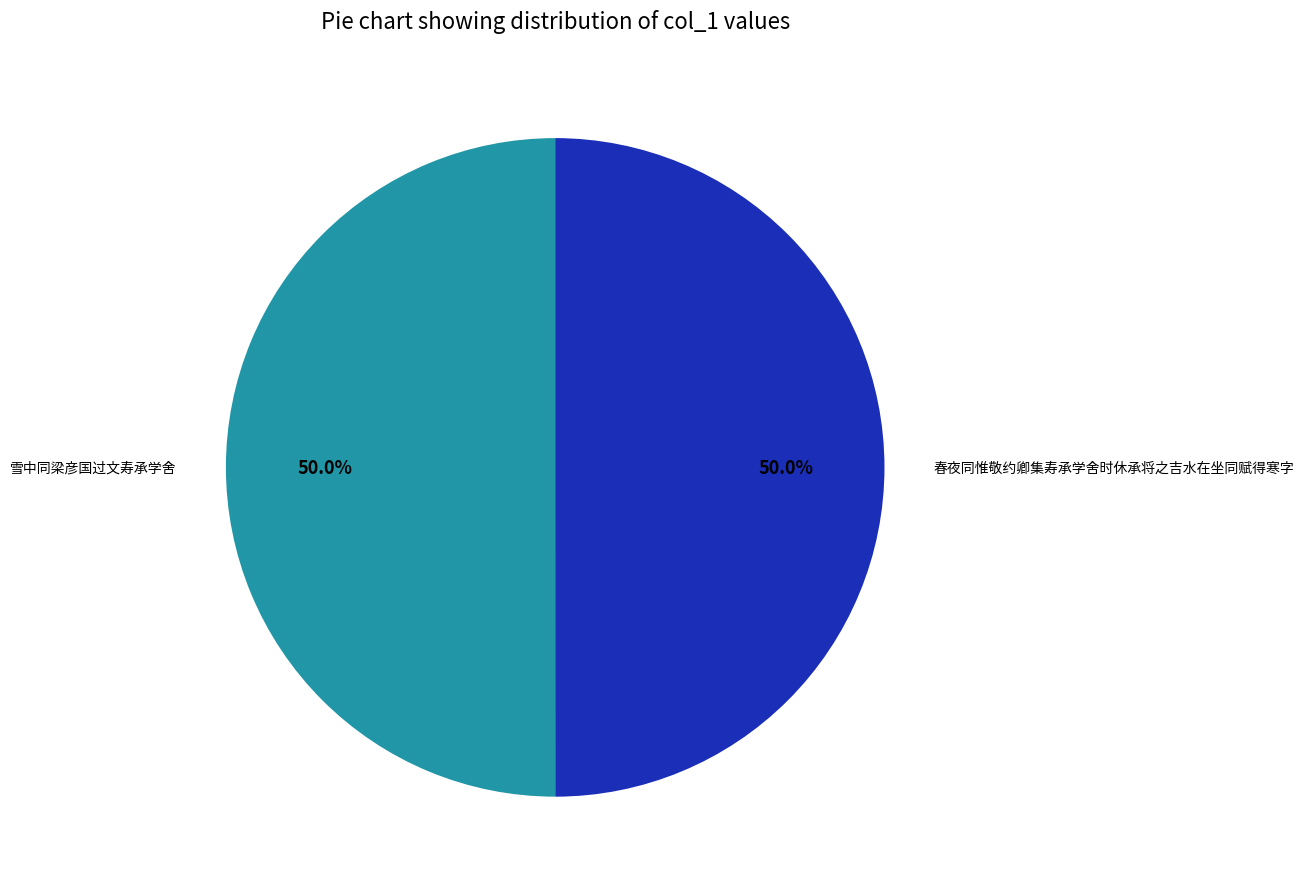

What percentage is the 春夜同惟敬约卿集寿承学舍时休承将之吉水在坐同赋得寒字 slice, to the nearest percent?

50%